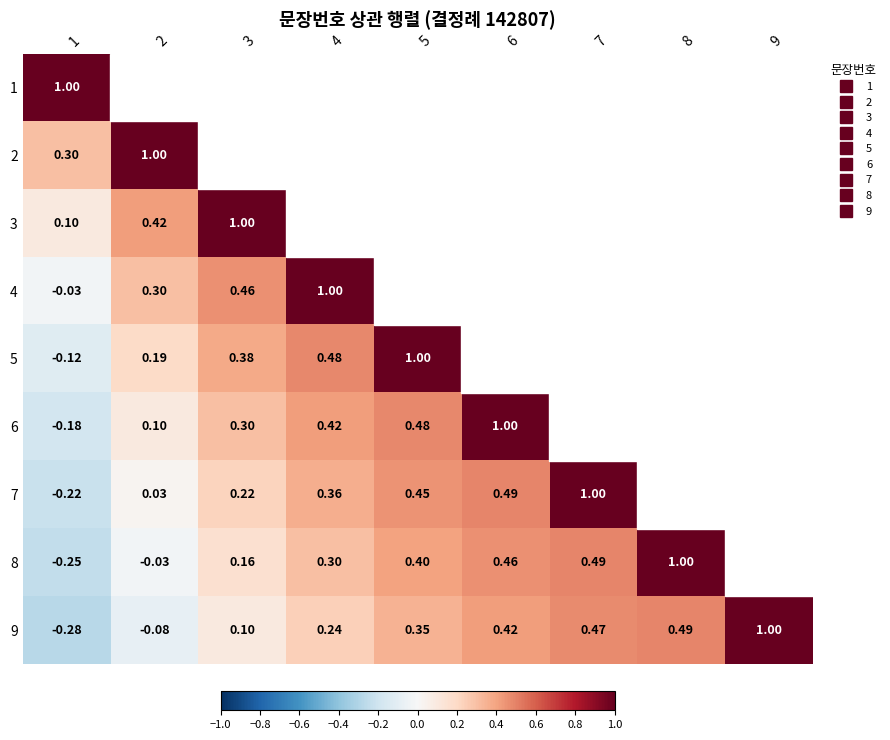

What is the greatest value displayed?

1.0